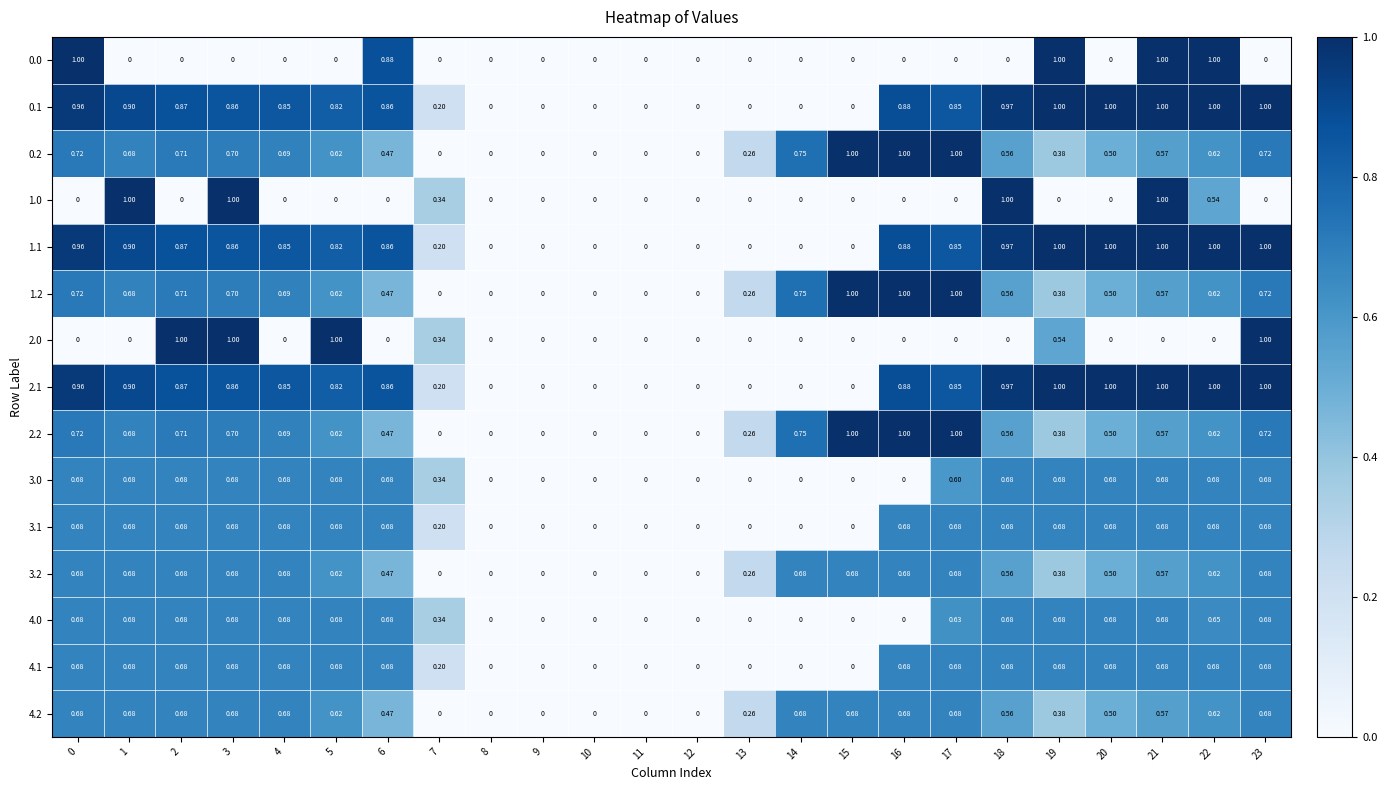

How many categories are shown in the chart?

24